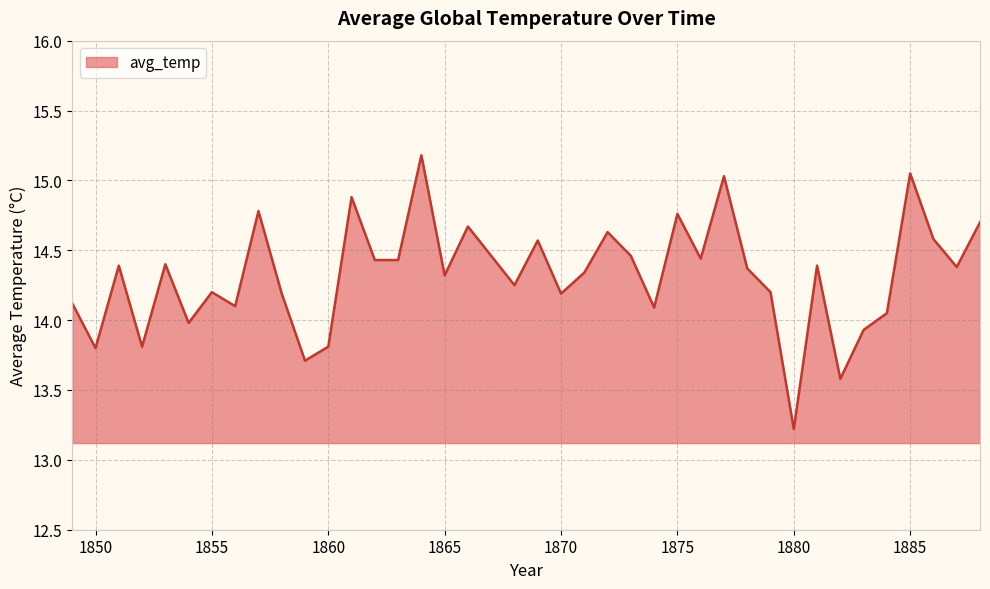

What is the maximum value shown in the chart?

15.2